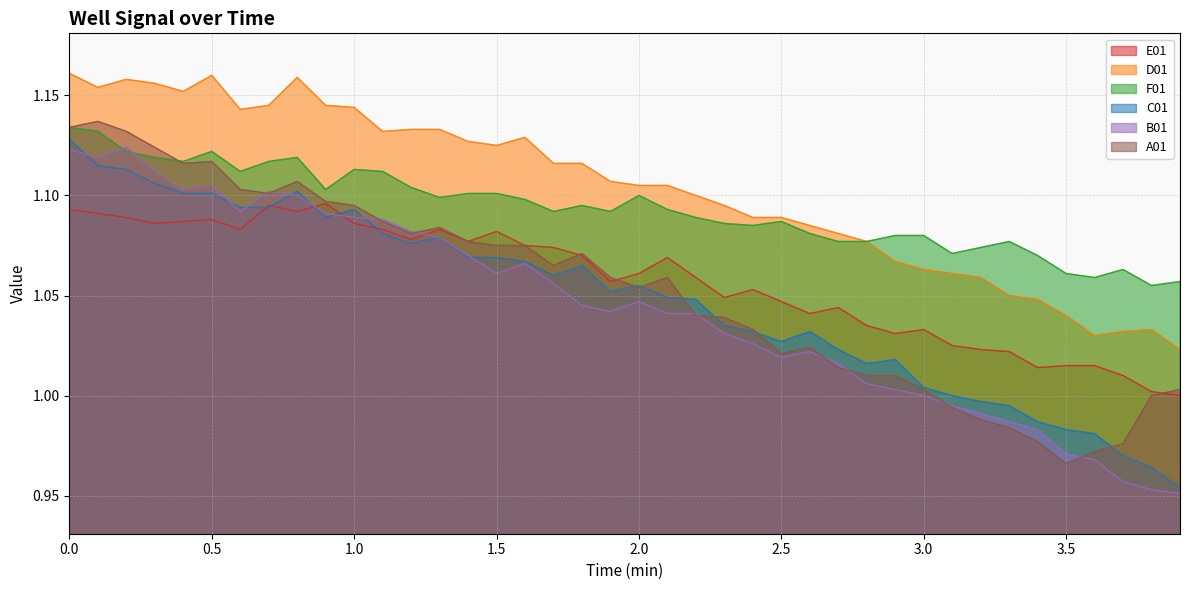

At 0.4, list the series in order from largest to smallest.

D01, F01, A01, B01, C01, E01